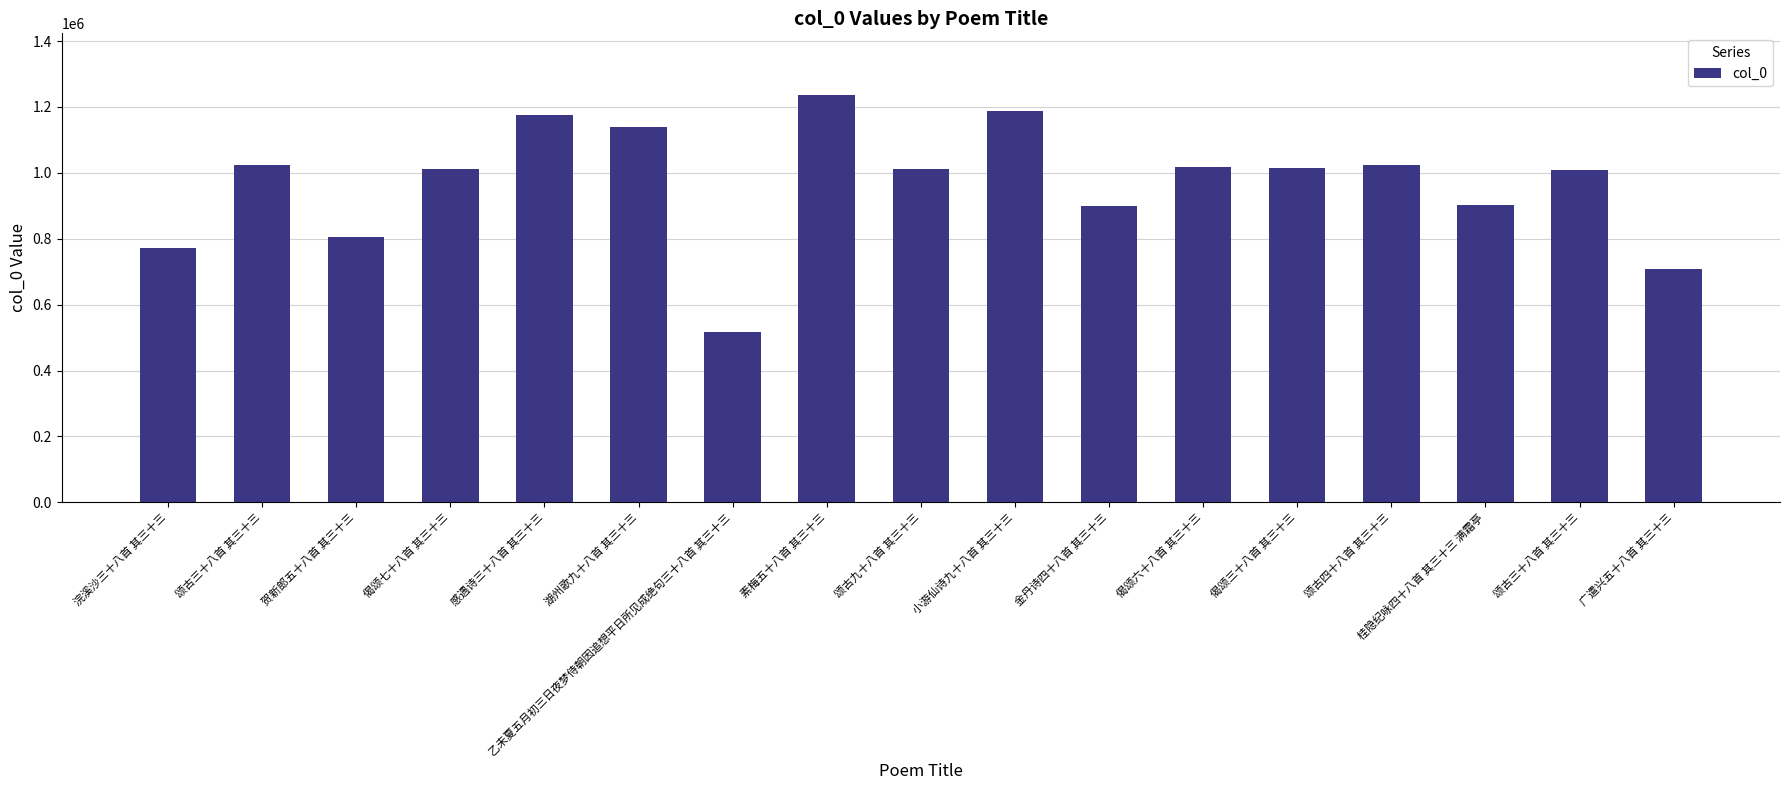

What is the sum of all values?

16459823